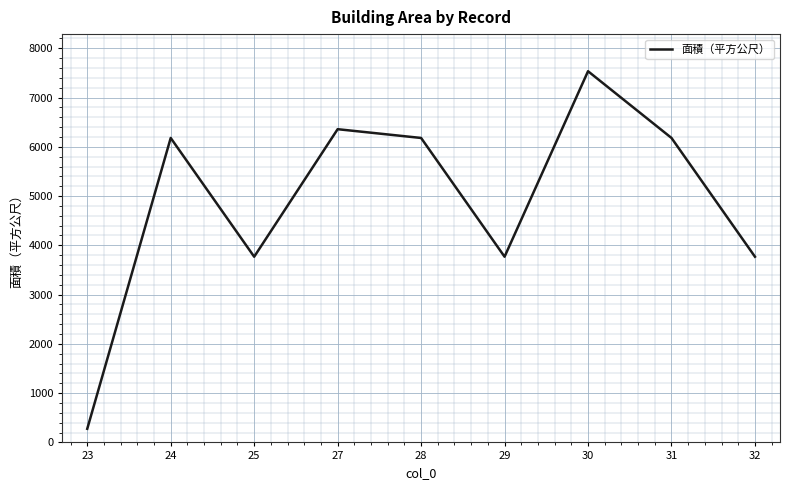

Is it true that the value at 28 is 6179.4?

True